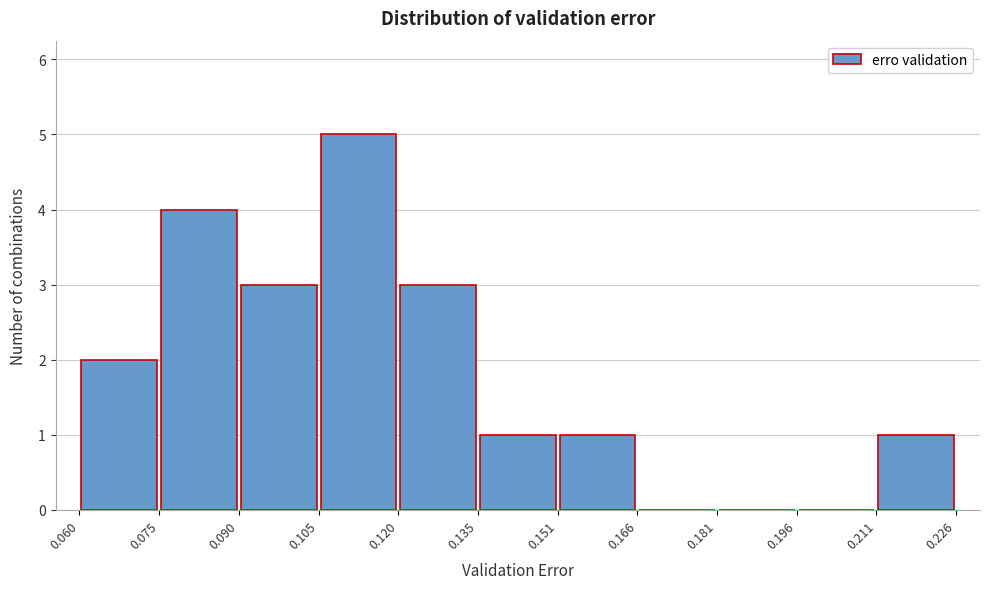

Reading left to right, list every bar in this chart as the range it spans on the x-axis followed by its height. The values are not printed on the chart, so give them approximately, as read against the axis.

0.060 to 0.075: 2
0.075 to 0.090: 4
0.090 to 0.105: 3
0.105 to 0.120: 5
0.120 to 0.135: 3
0.135 to 0.151: 1
0.151 to 0.166: 1
0.166 to 0.181: 0
0.181 to 0.196: 0
0.196 to 0.211: 0
0.211 to 0.226: 1